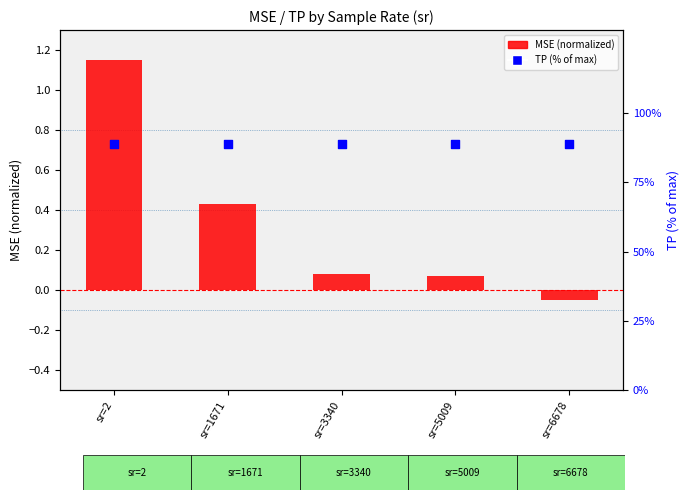

Which series reaches the minimum Y coordinate?

MSE (normalized)